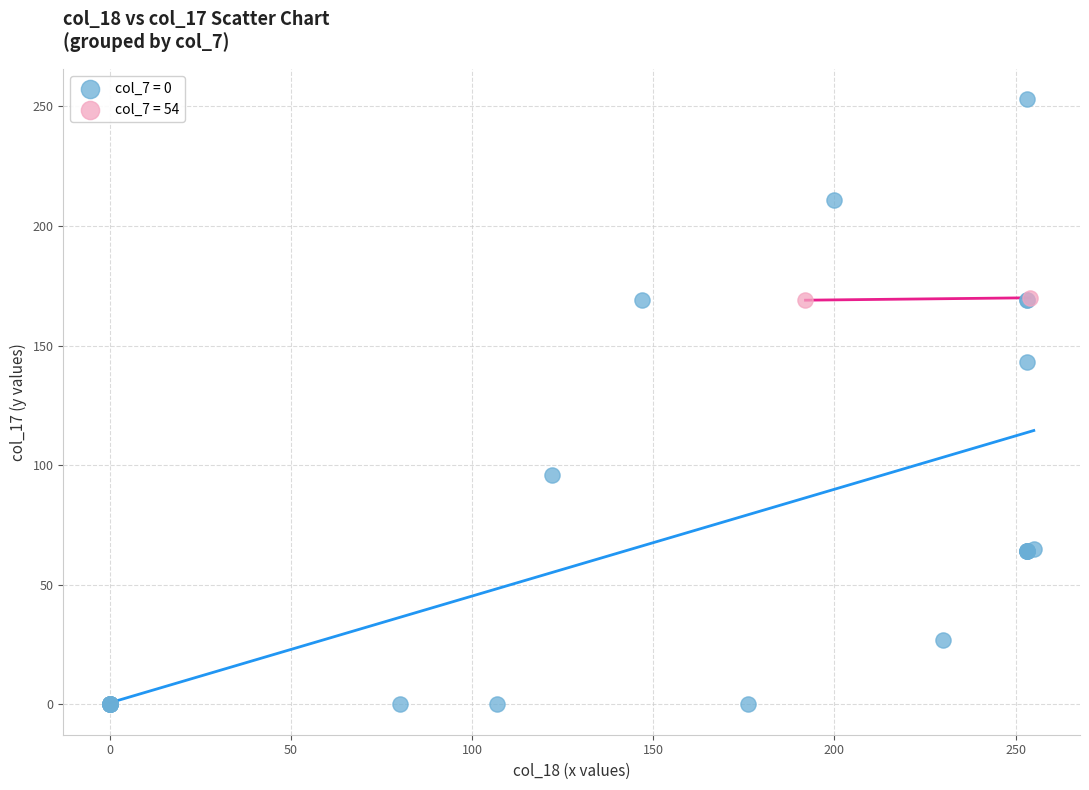

Which series contains the lowest Y value?

col_7 = 0